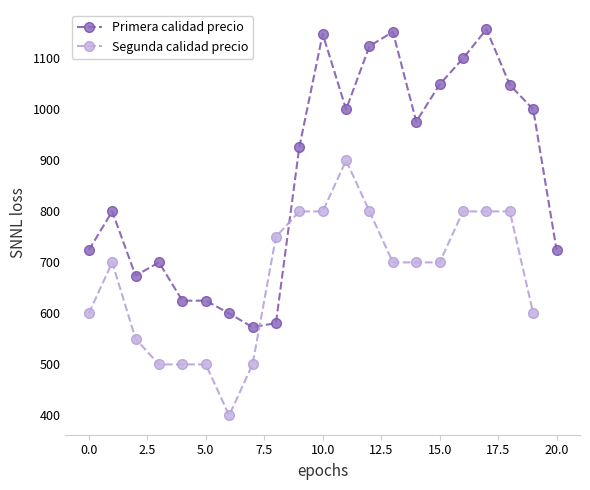

Which series has the largest total across all categories?

Primera